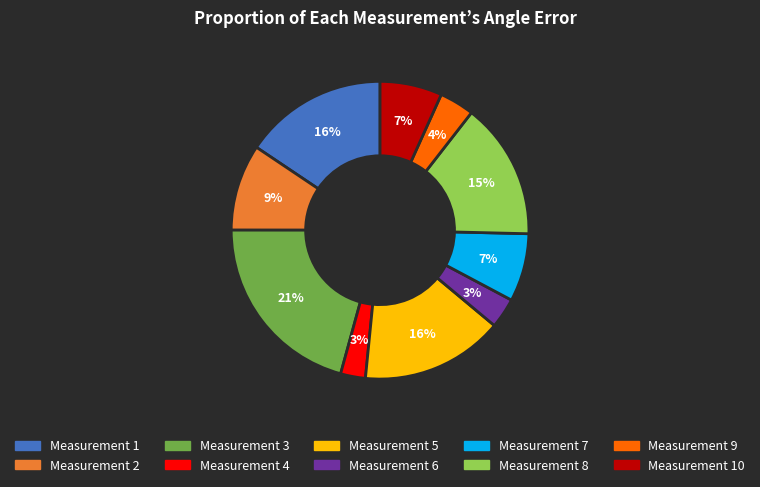

Which category has the biggest portion of the pie?

Measurement 3